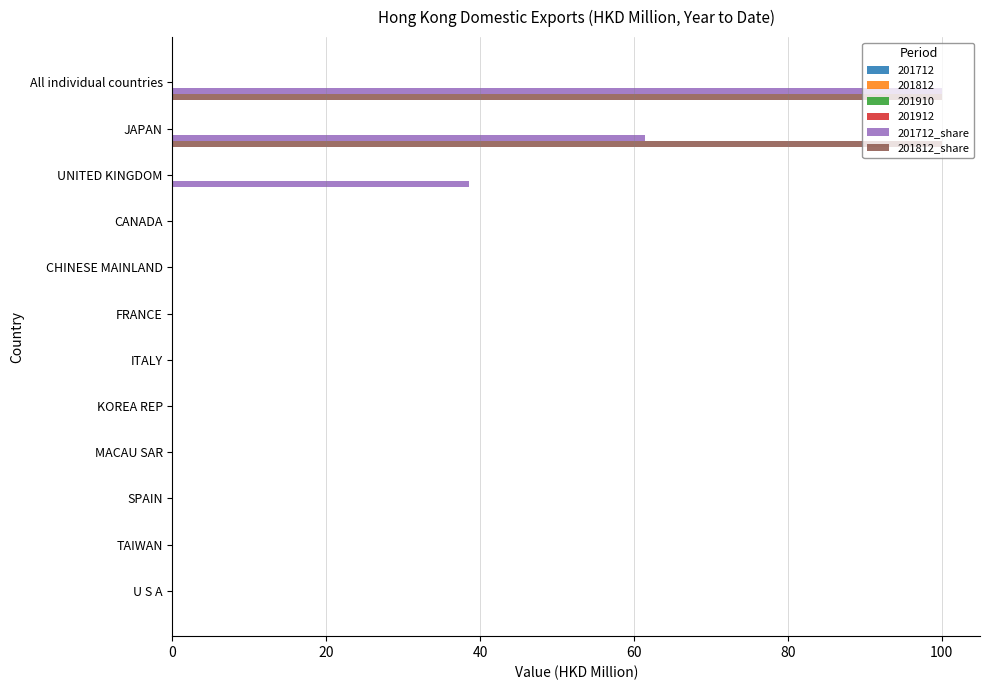

Between 60 and 7, which is larger?

60